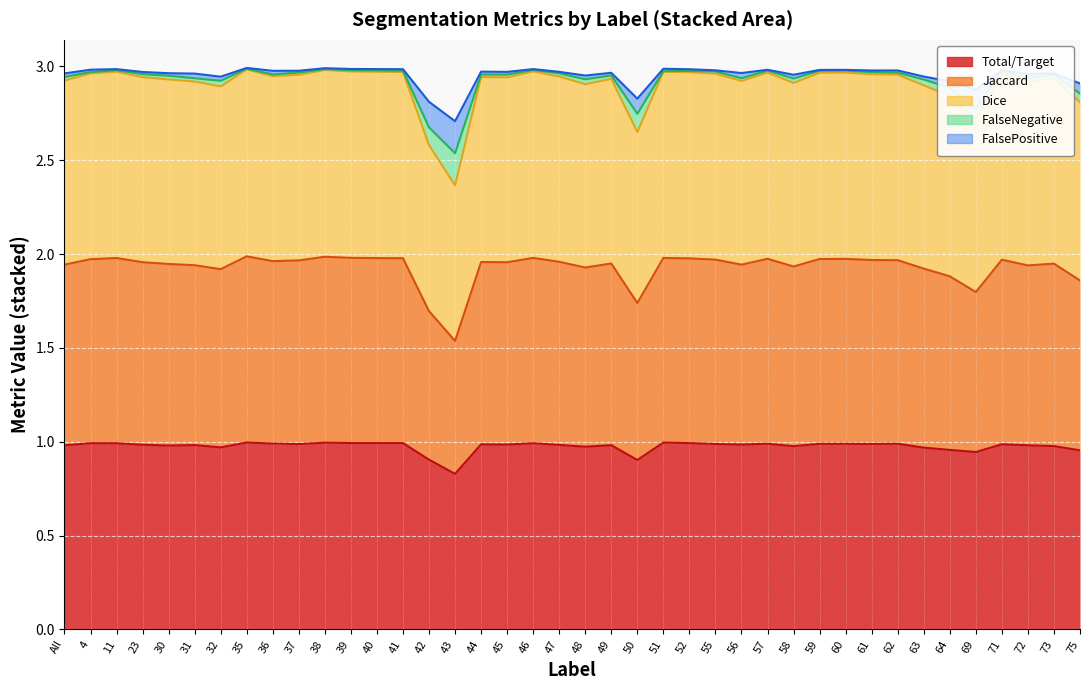

Between 23 and 73, which is larger?

23